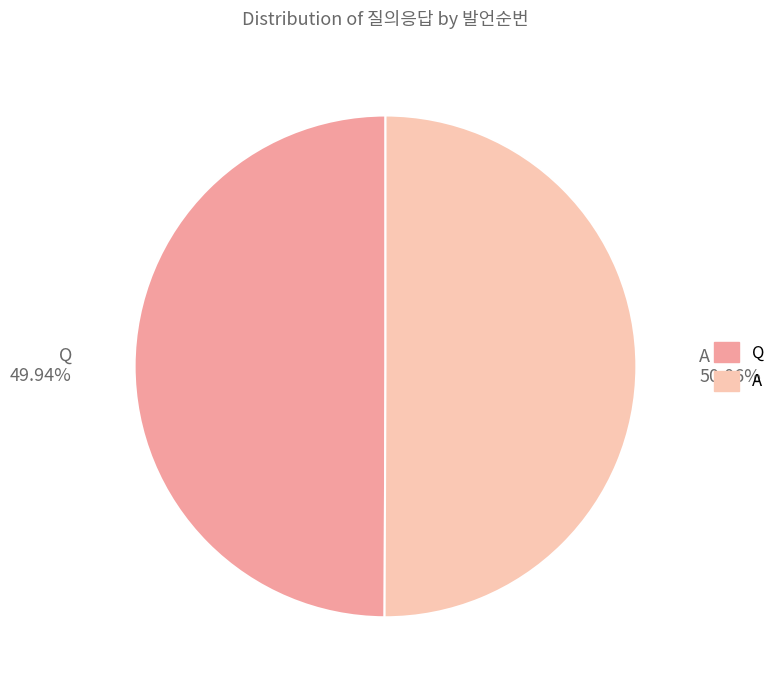

What percentage is the Q slice, to the nearest percent?

50%